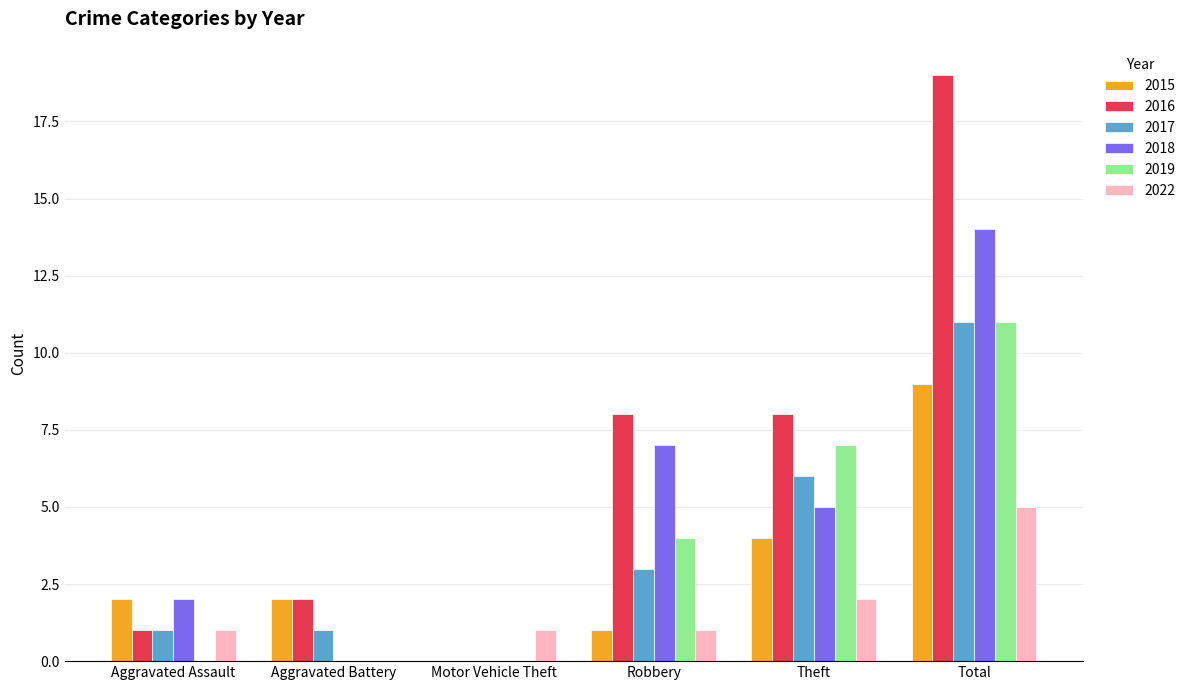

Which category has the highest value in the 2017 series?

Total